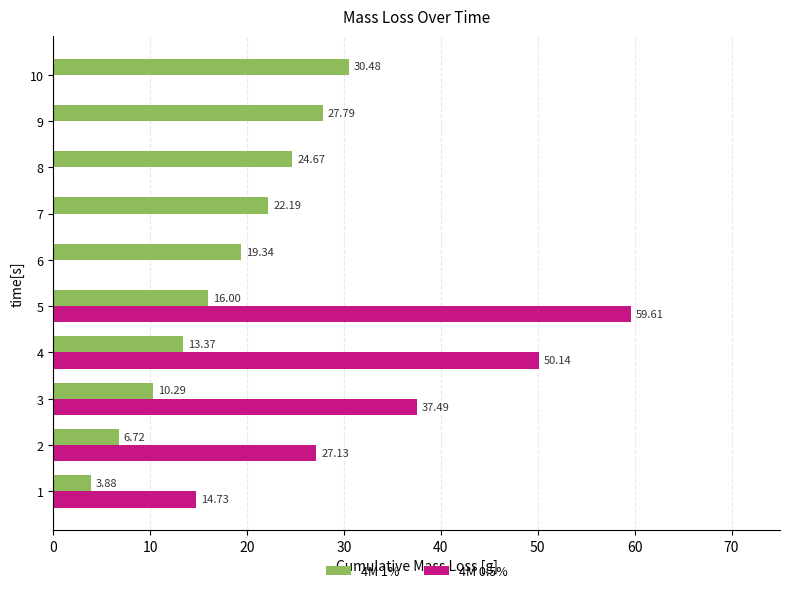

Is it true that the value at 3 is 17.2?

False